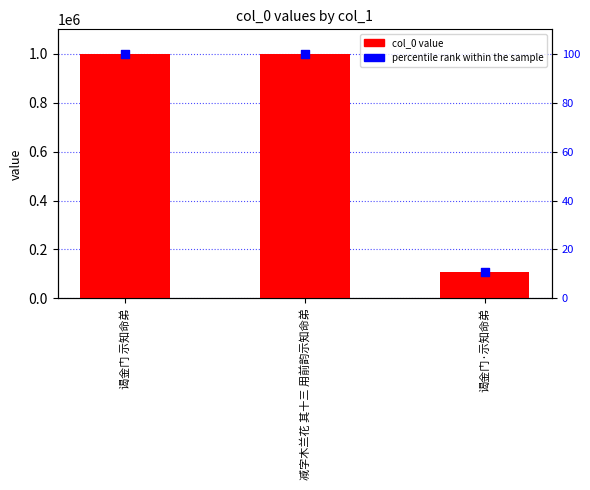

At which category is the sum across all series the highest?

谒金门 示知命弟